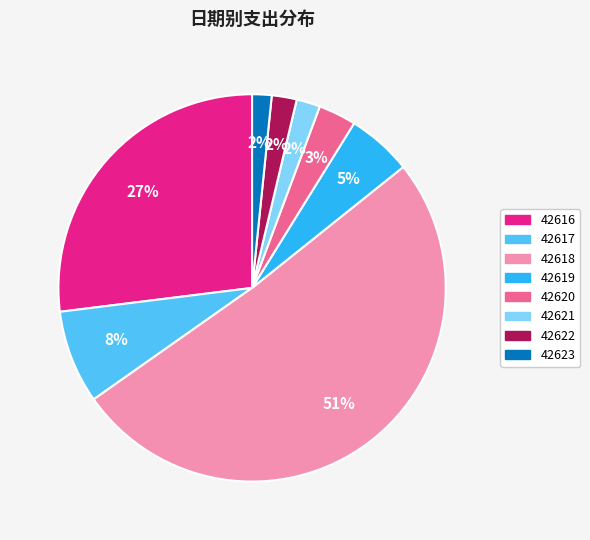

Which slice represents more than half of the pie?

42618